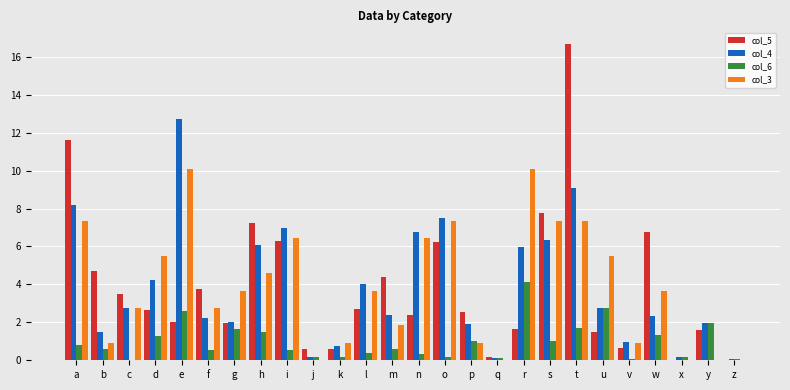

The col_6 series shows 0.5 at i. True or false?

True